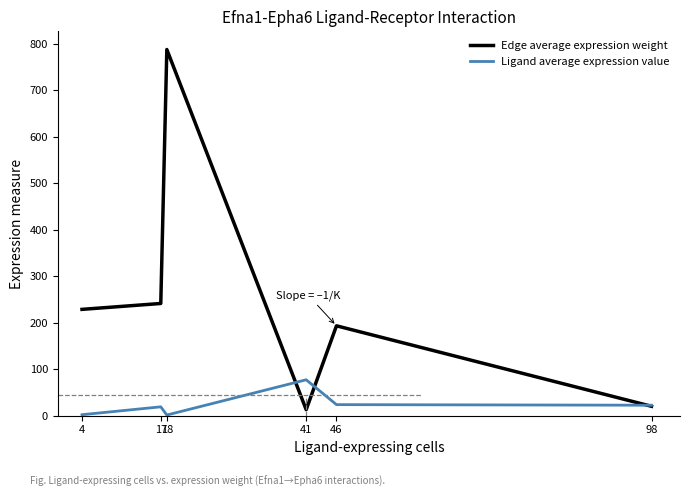

At which category is the sum across all series the highest?

18